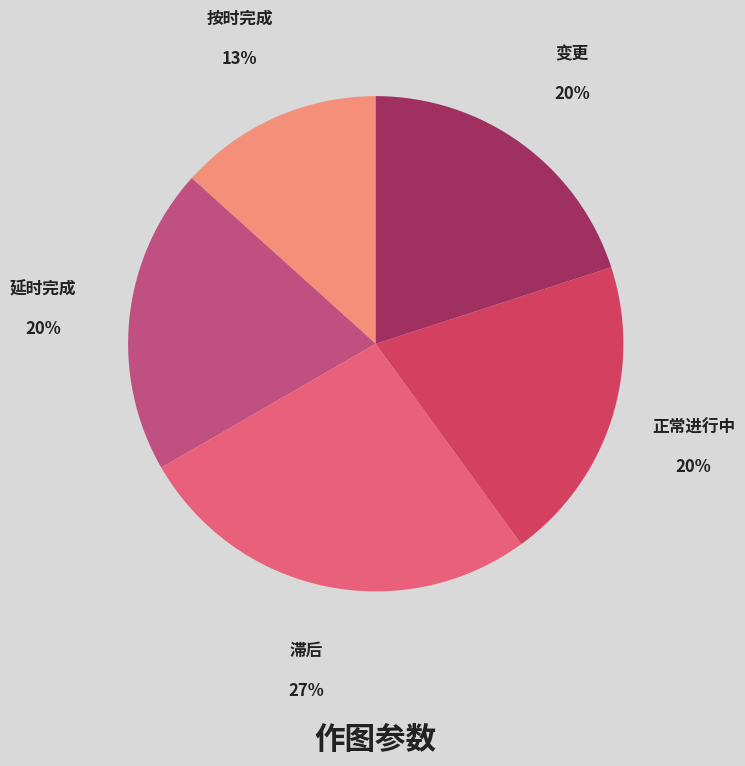

To the nearest percent, what is the combined percentage of 延时完成 and 按时完成?

33%